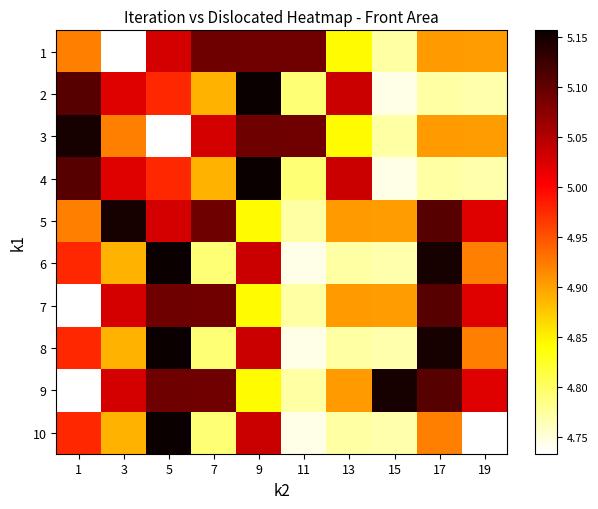

How many categories are shown in the chart?

10